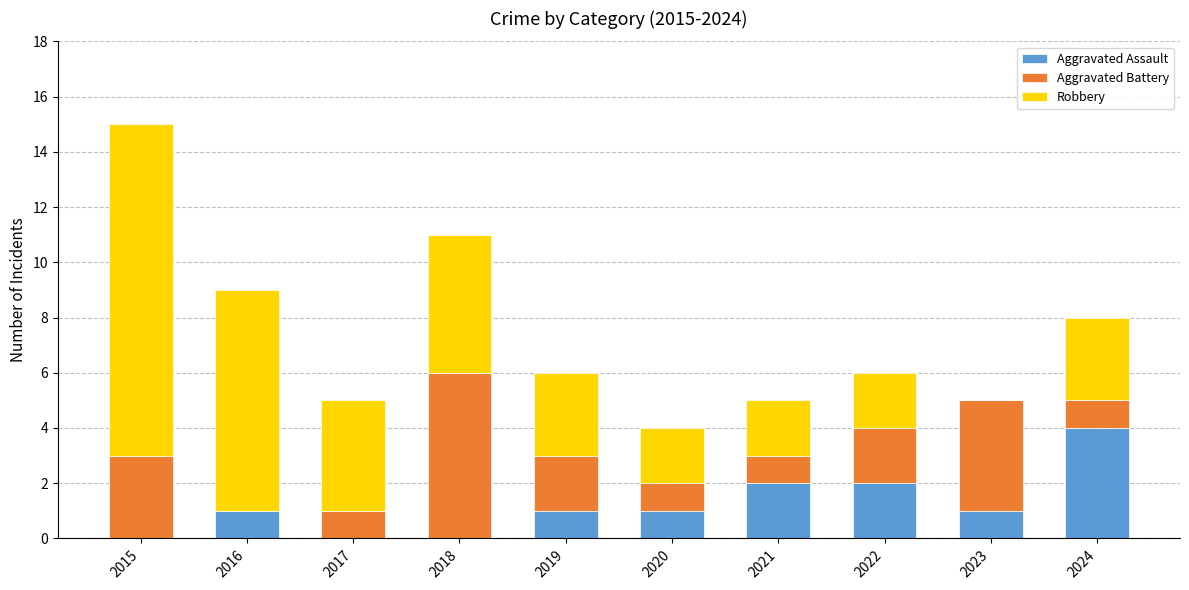

Does the chart contain stacked bars?

Yes